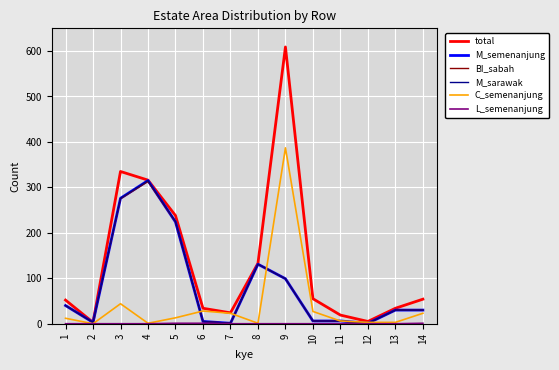

Which series has the largest total across all categories?

total